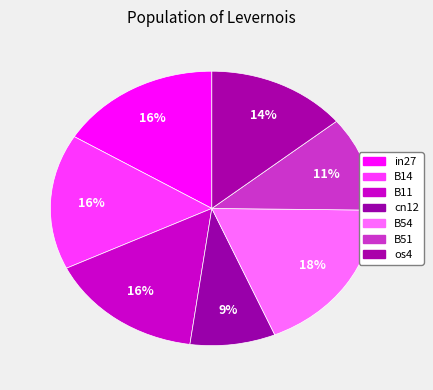

Which category has the smallest portion of the pie?

cn12